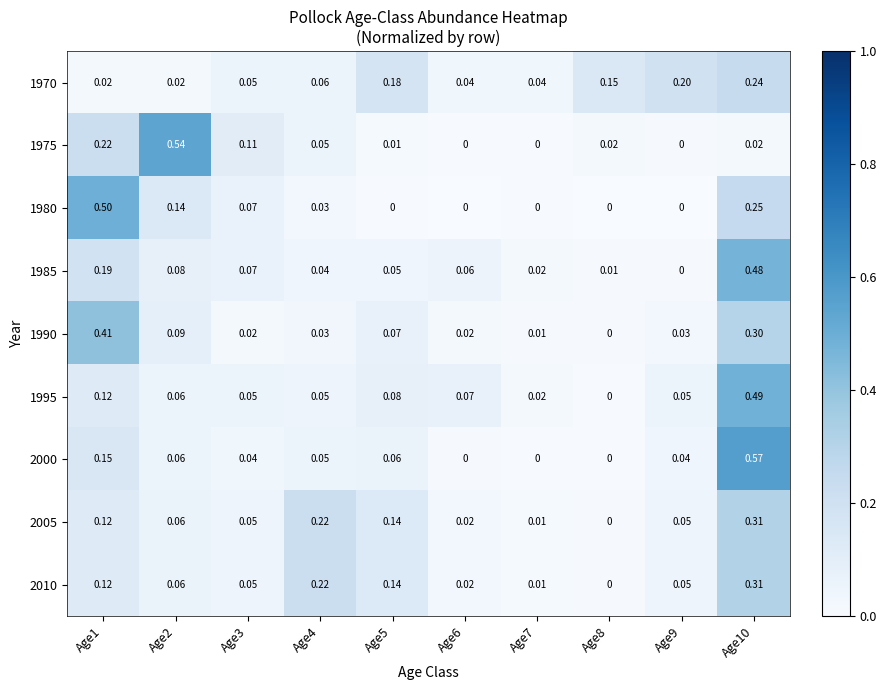

Is the value of 1990 at Age6 greater than the value of 1970 at Age5?

No